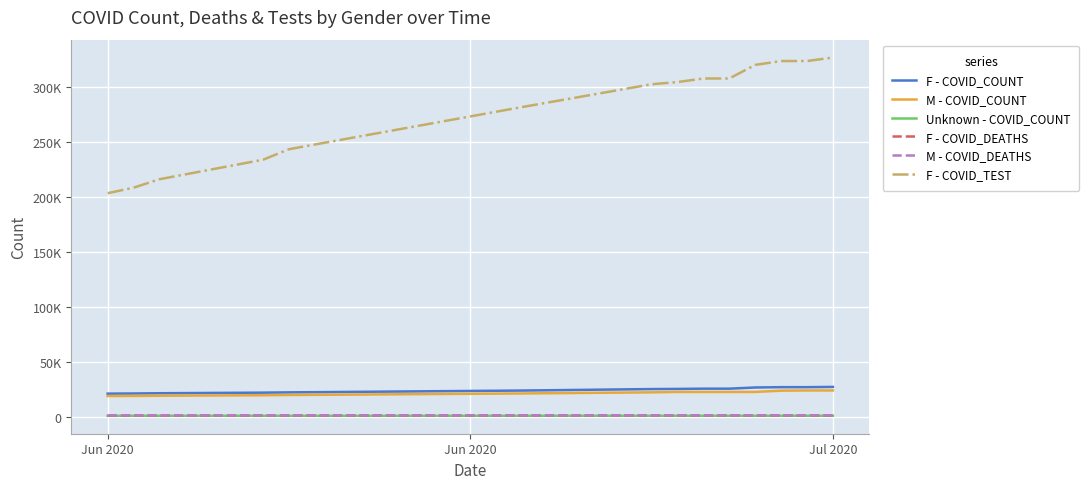

What are all the series names shown in the legend?

F - COVID_COUNT, M - COVID_COUNT, Unknown - COVID_COUNT, F - COVID_DEATHS, M - COVID_DEATHS, F - COVID_TEST